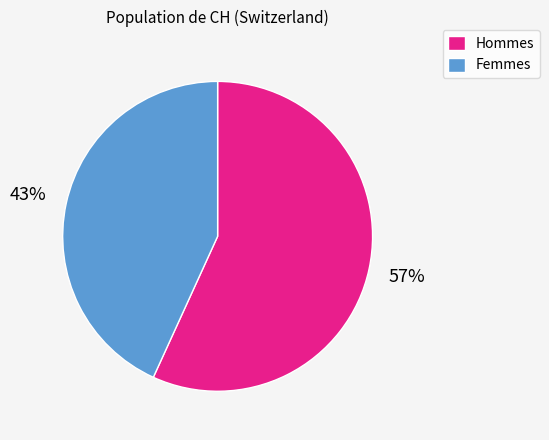

To the nearest percent, what is the average slice percentage?

50%